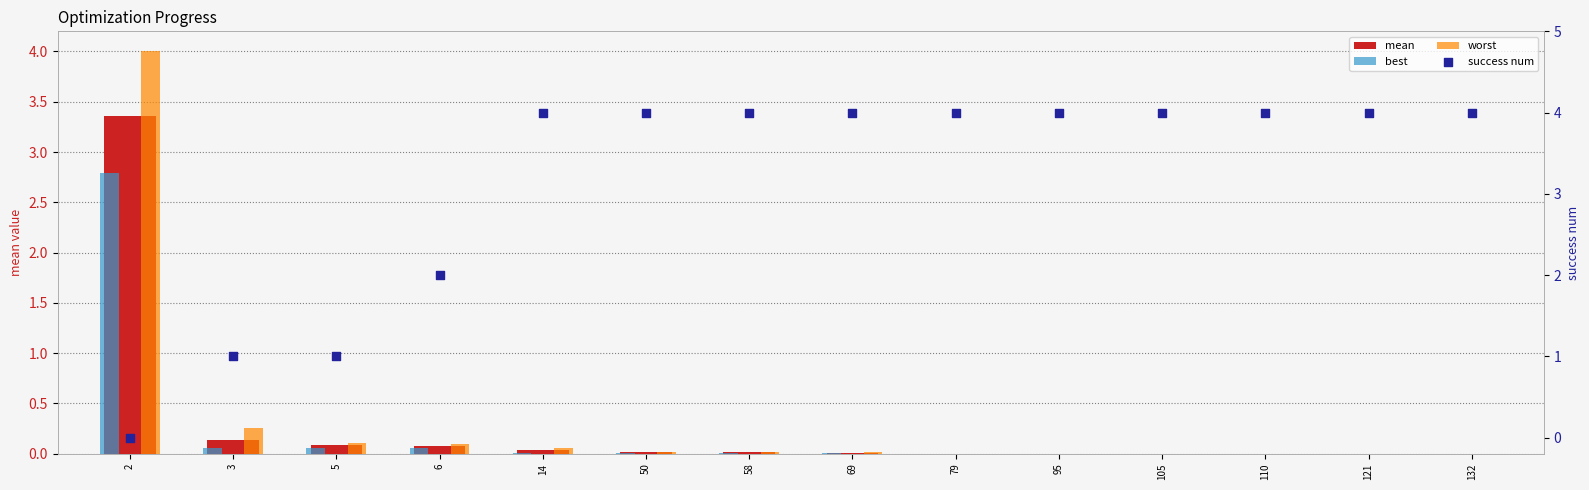

Is the value of best at 121 greater than the value of mean at 95?

No